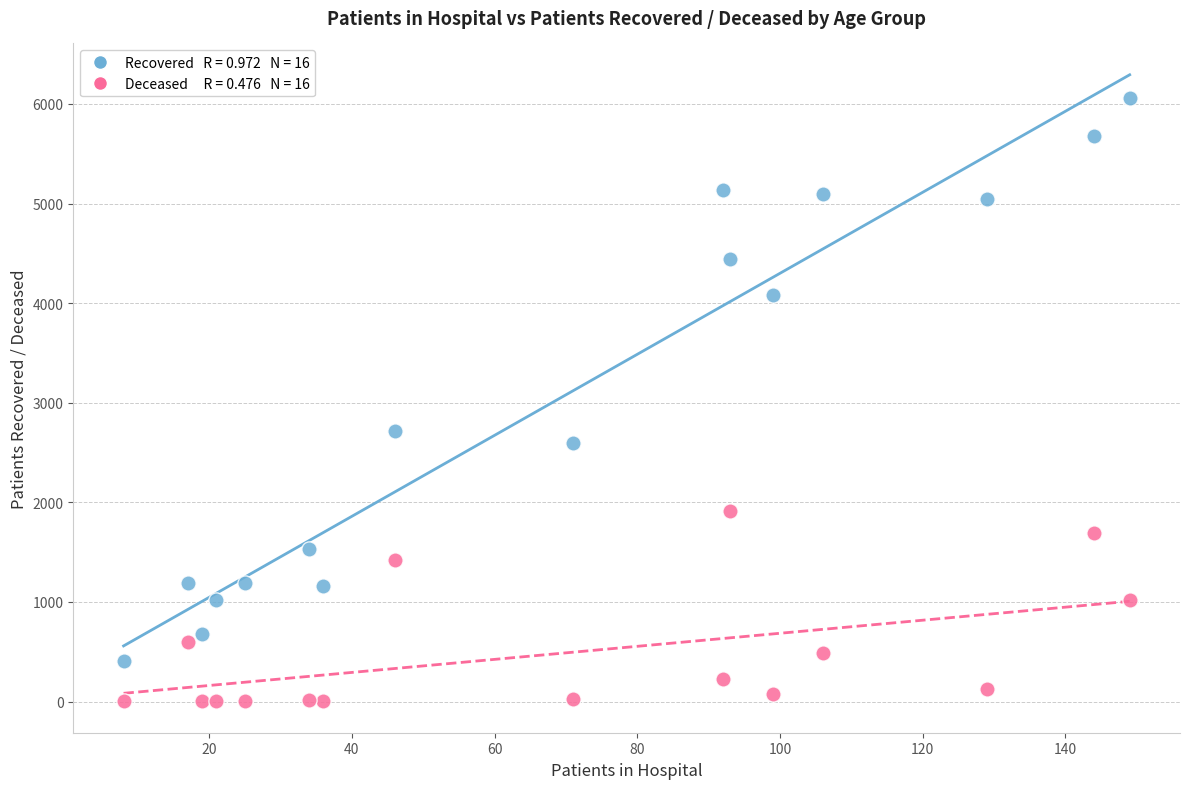

Across all data points, what is the range of X values (max minus min)?

141